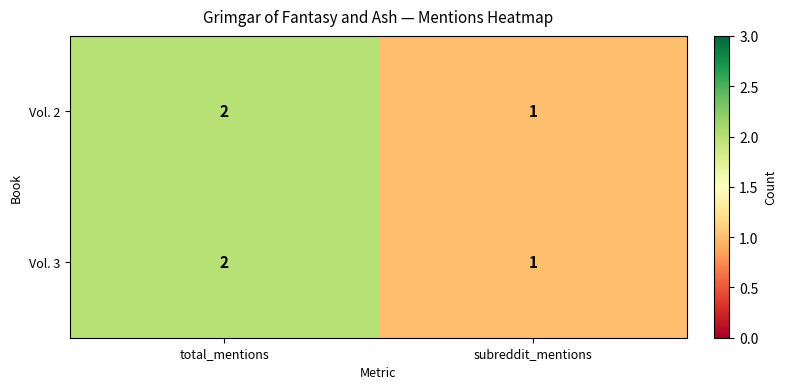

What is the minimum value shown in the chart?

1